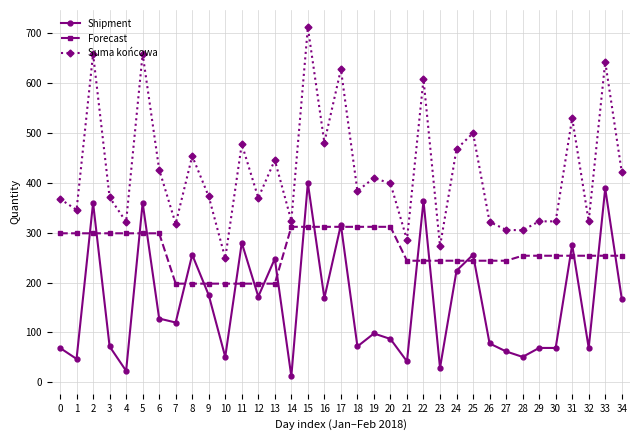

How many distinct data groups are displayed?

3